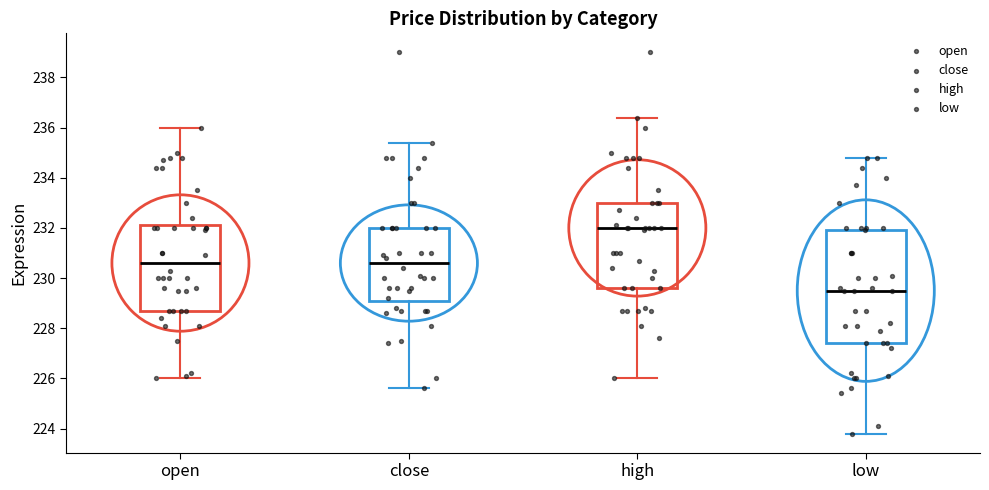

Reading left to right, transcribe this box plot: for each box, give where its median line is, the range the box spans, and where its two whiskers end, as read against the y-axis. The values are not printed on the chart, so give them approximately, as read against the axis.

open: median 230.6, box 228.8 to 232.2, whiskers 226.0 to 236.0
close: median 230.6, box 229.2 to 232.0, whiskers 225.6 to 235.4
high: median 232.0, box 229.6 to 233.0, whiskers 226.0 to 236.4
low: median 229.6, box 227.4 to 232.0, whiskers 223.8 to 234.8